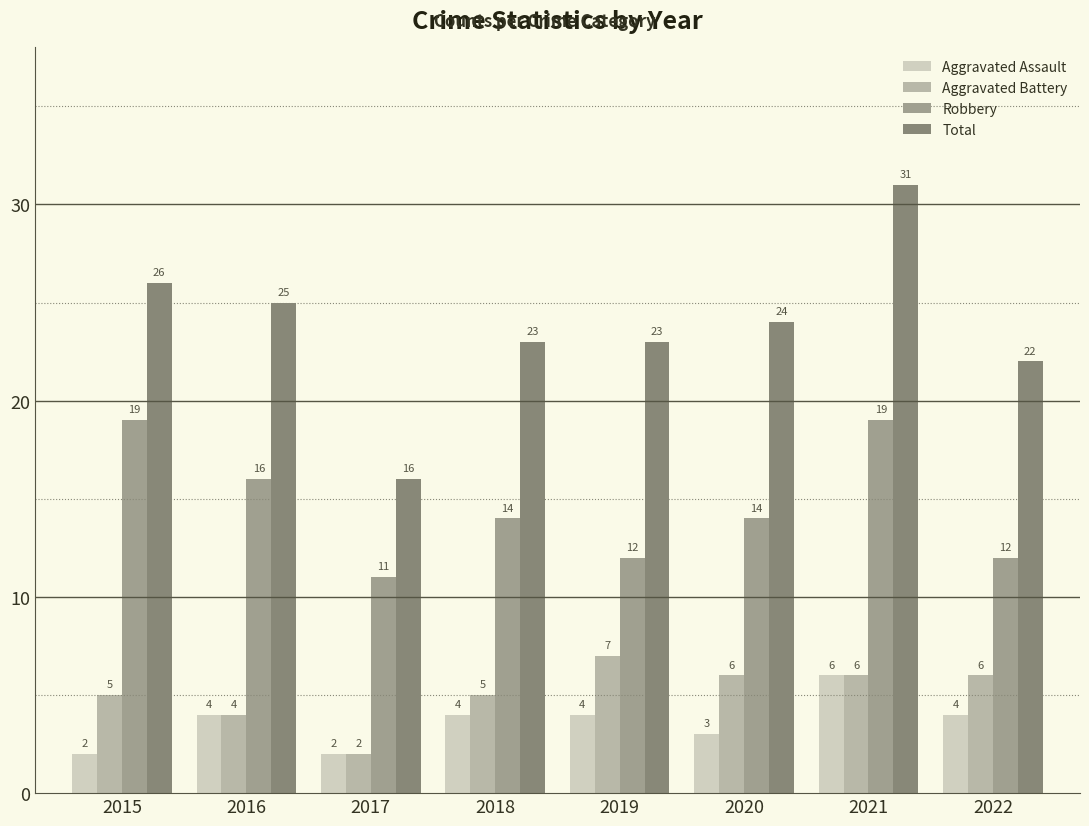

What is the difference between the maximum and minimum values in the Total series?

15